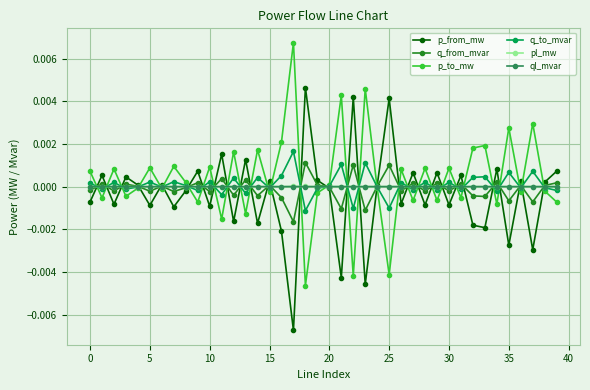

True or false: p_to_mw has more than 2 points higher than both neighbors.

True